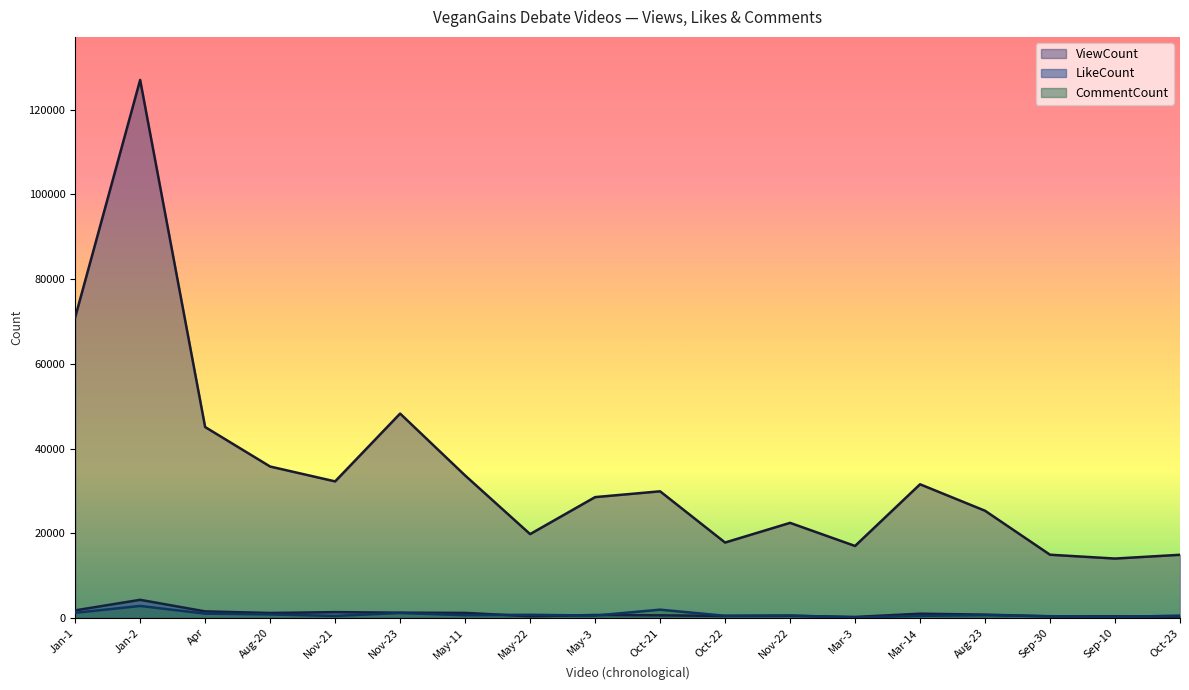

What position from the right is Aug-23?

4